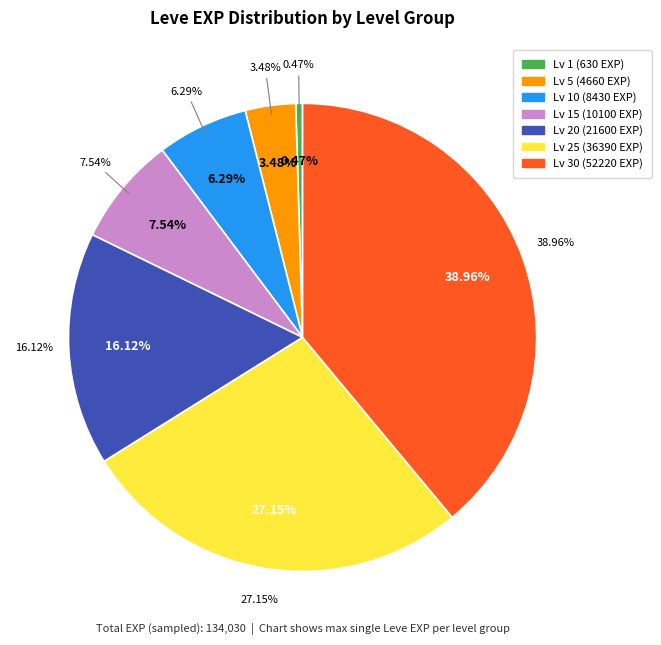

Between Level 1 and Level 15, which is larger?

Level 15